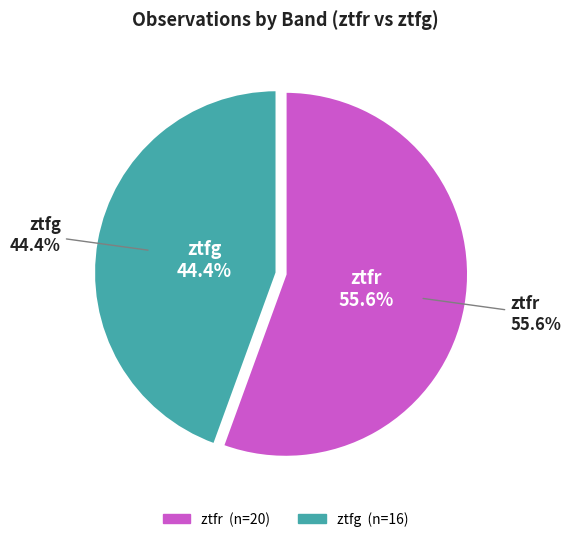

Count the number of slices in the pie.

2